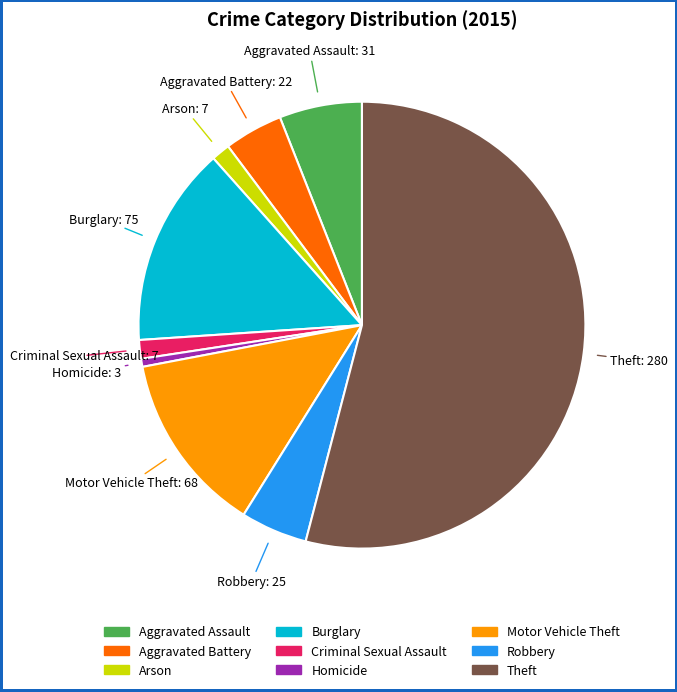

Which category has the biggest portion of the pie?

Theft